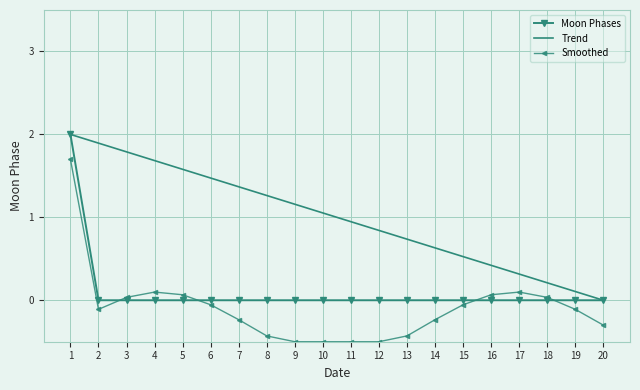

What is the difference between the highest and lowest values at 8?

1.7